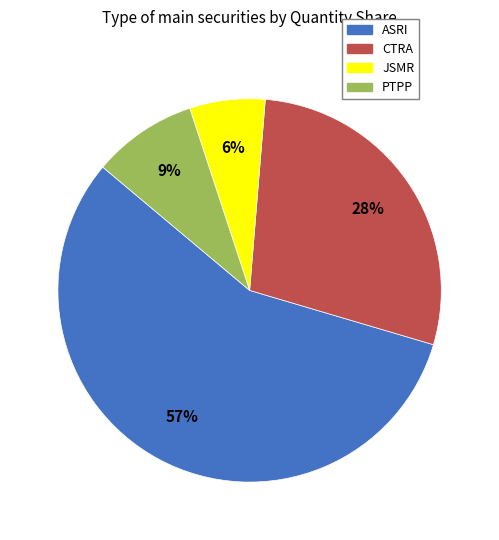

Which category has the smallest portion of the pie?

JSMR